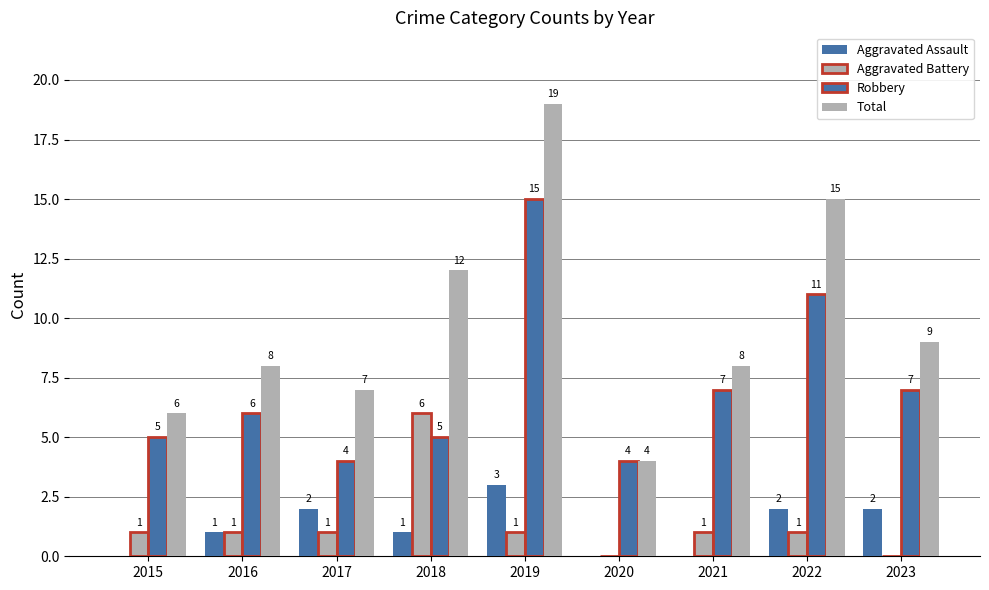

The value of Aggravated Battery at 2023 is 0. True or false?

True